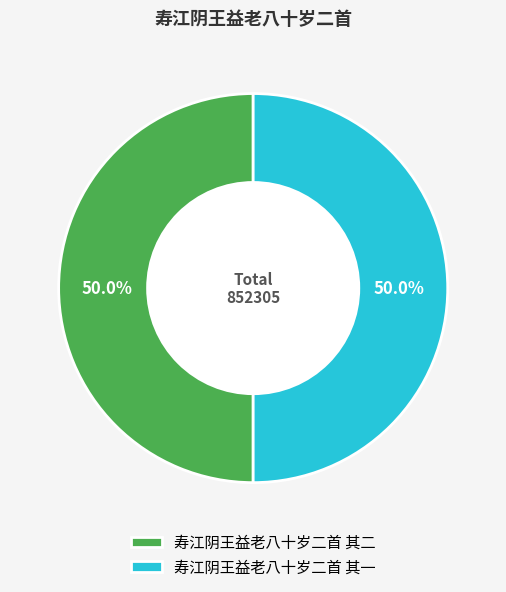

What is the ratio of the value at 寿江阴王益老八十岁二首 其一 to the value at 寿江阴王益老八十岁二首 其二?

1.0